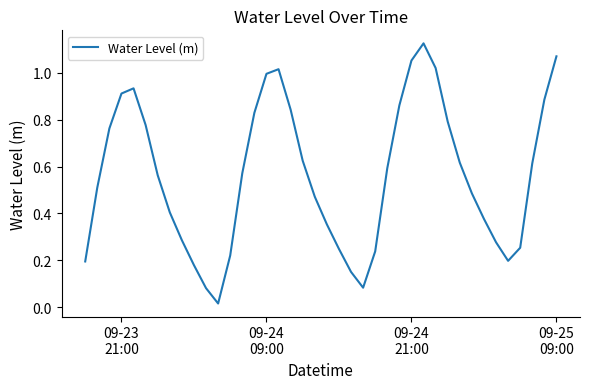

How many lines are shown in the chart?

1